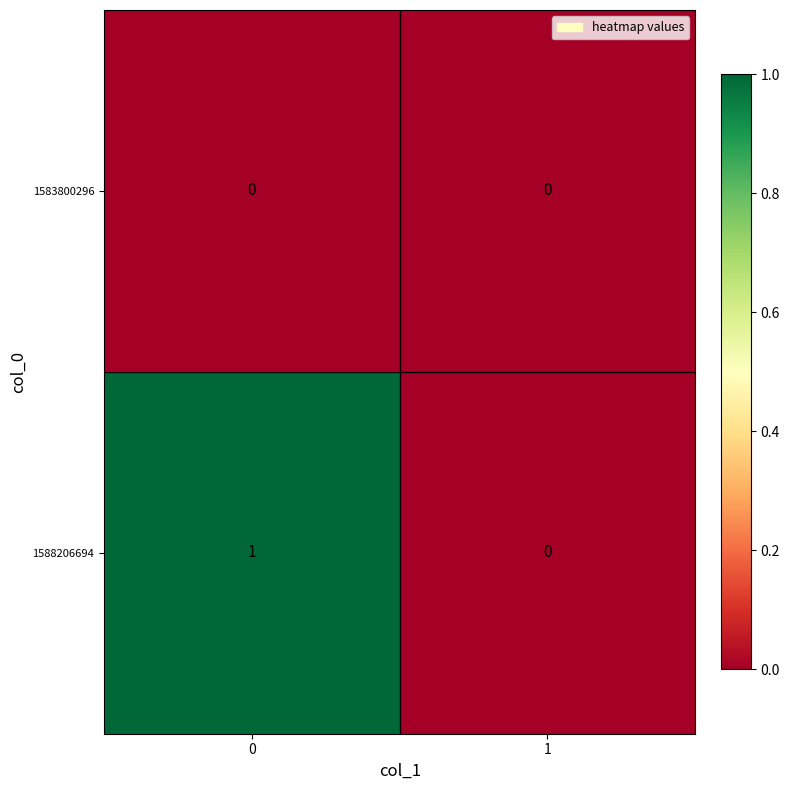

Reading right to left, extract all data points from this chart.

1583800296: 0	0
1588206694: 0	1